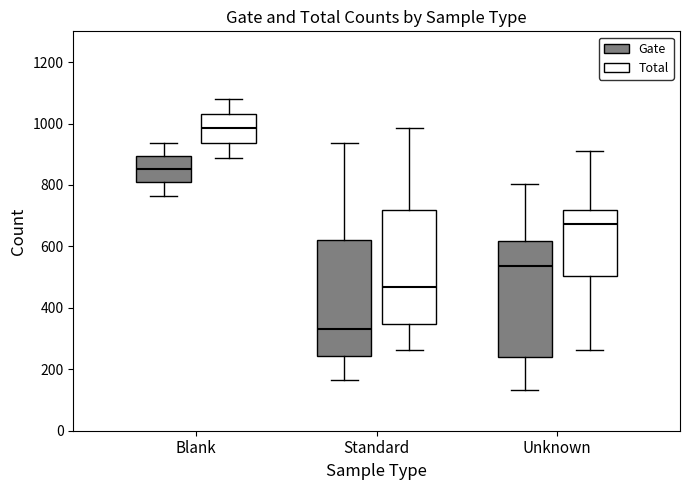

Reading left to right, transcribe this box plot: for each box, give where its median line is, the range the box spans, and where its two whiskers end, as read against the y-axis. The values are not printed on the chart, so give them approximately, as read against the axis.

Blank (Gate): median 860, box 800 to 900, whiskers 760 to 940
Blank (Total): median 980, box 940 to 1040, whiskers 880 to 1080
Standard (Gate): median 340, box 240 to 620, whiskers 160 to 940
Standard (Total): median 460, box 340 to 720, whiskers 260 to 980
Unknown (Gate): median 540, box 240 to 620, whiskers 140 to 800
Unknown (Total): median 680, box 500 to 720, whiskers 260 to 920